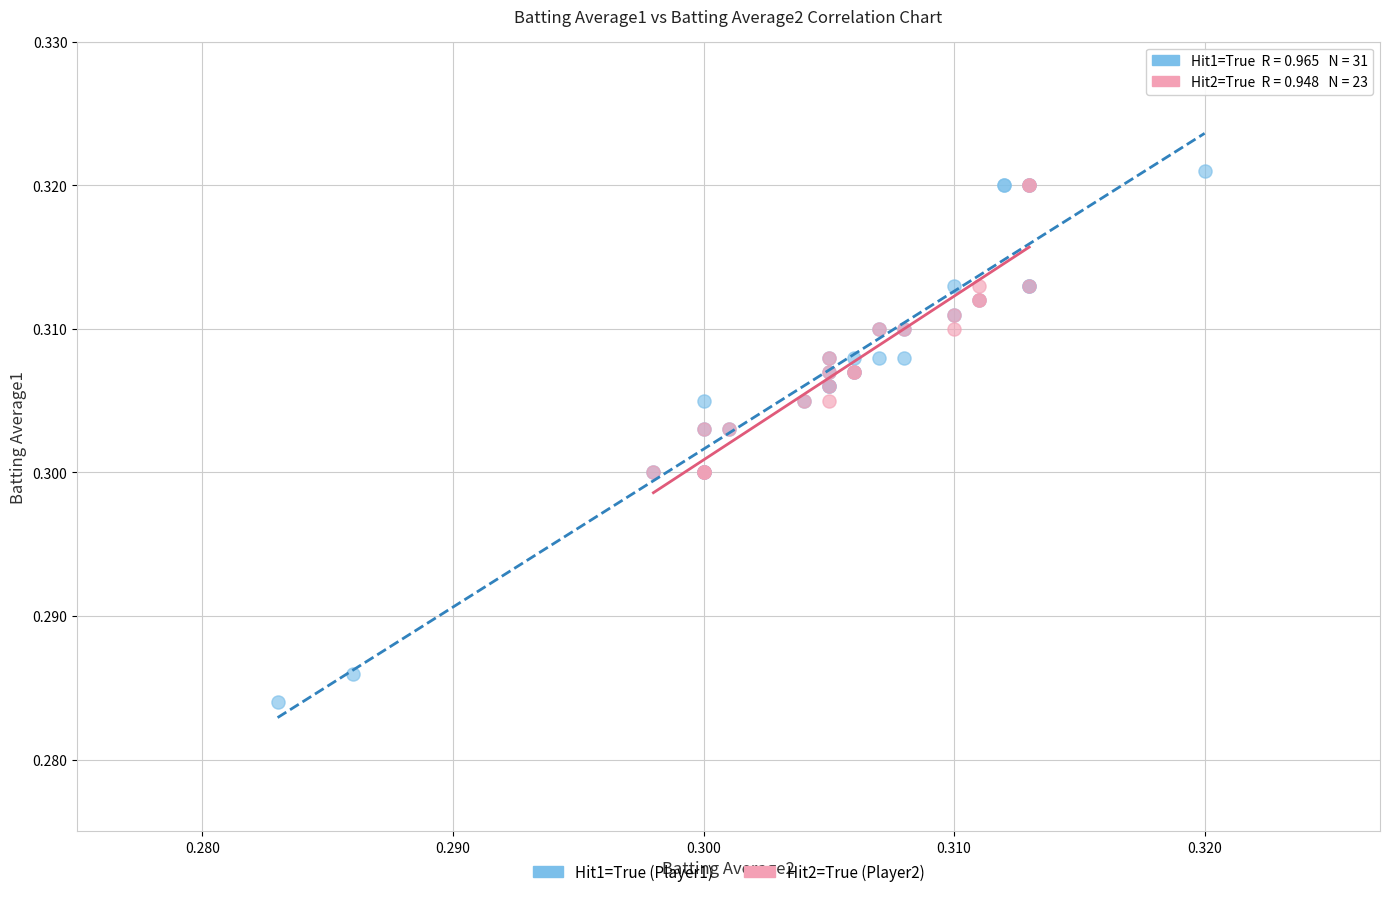

What are all the series names shown in the legend?

Hit1=True (Player1), Hit2=True (Player2)